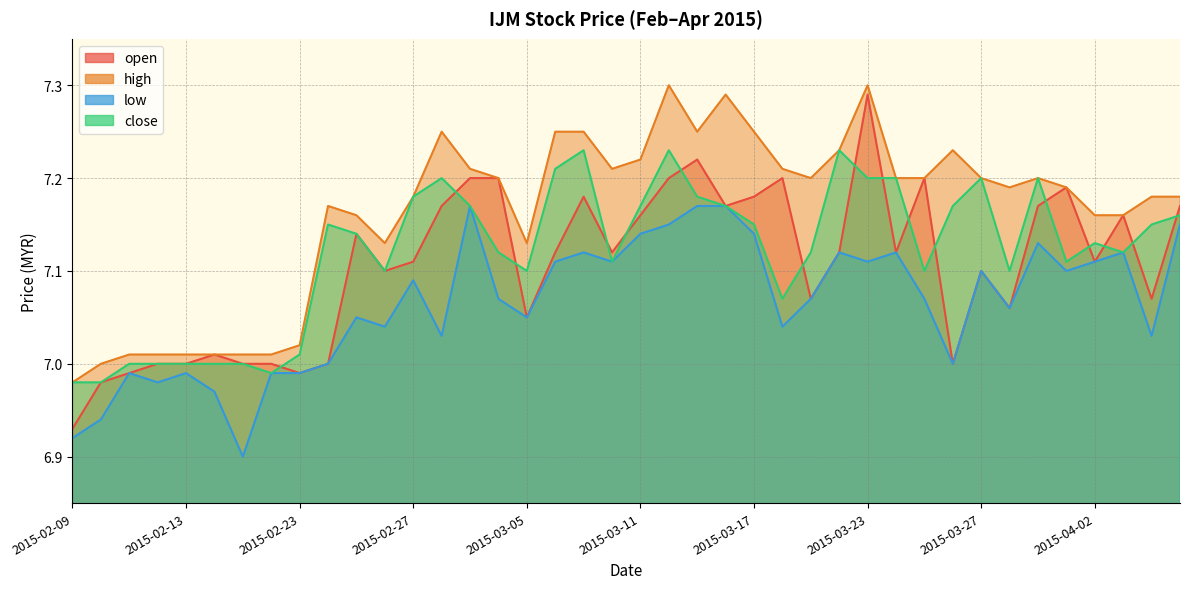

What is the label of the 12th point from the right?

2015-03-23